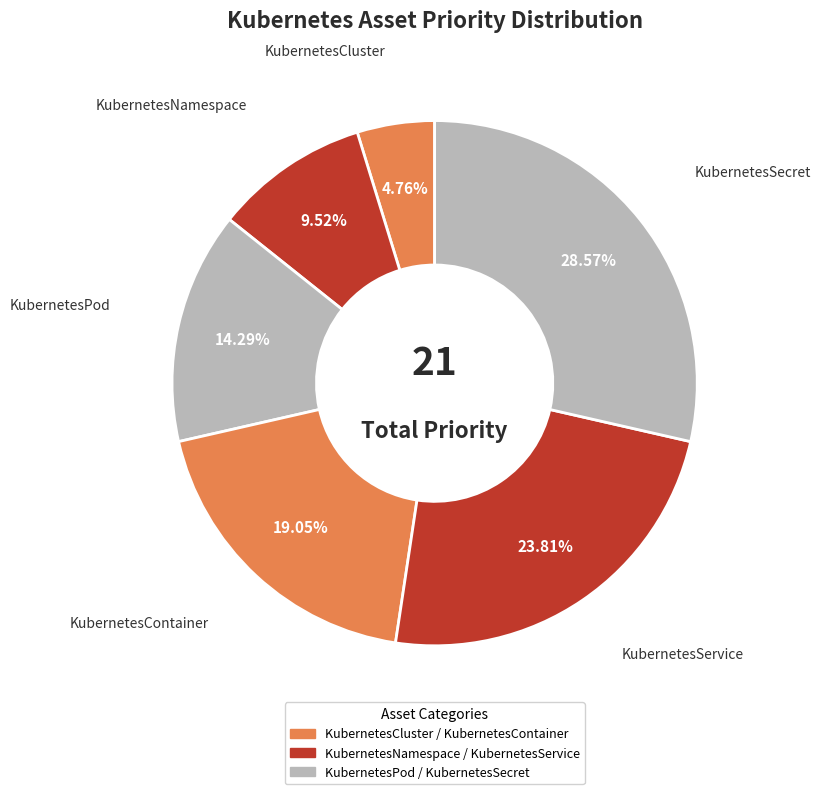

Count the number of slices in the pie.

6